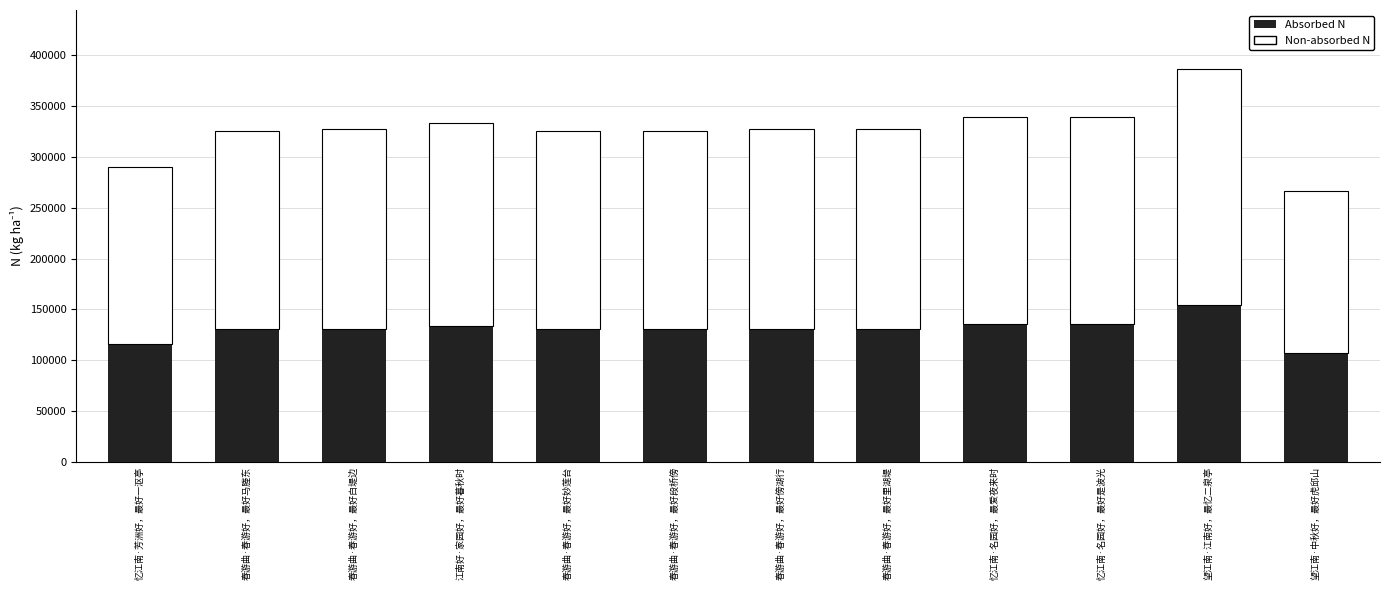

The Absorbed N series shows 130324.4 at 春游曲·春游好，最好妙莲台. True or false?

True